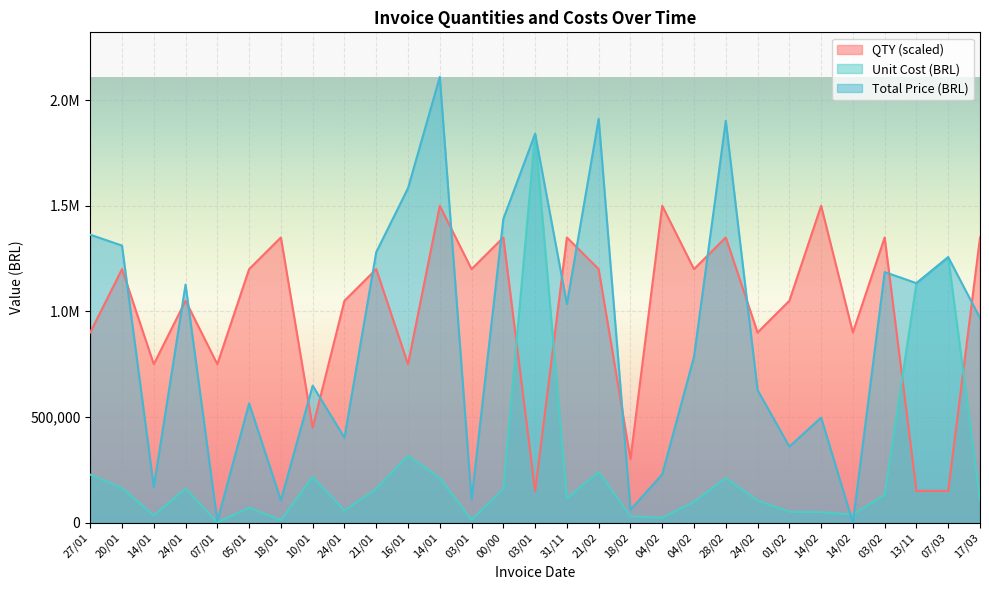

At 20/01, list the series in order from smallest to largest.

Unit Cost (BRL), QTY, Total Price (BRL)